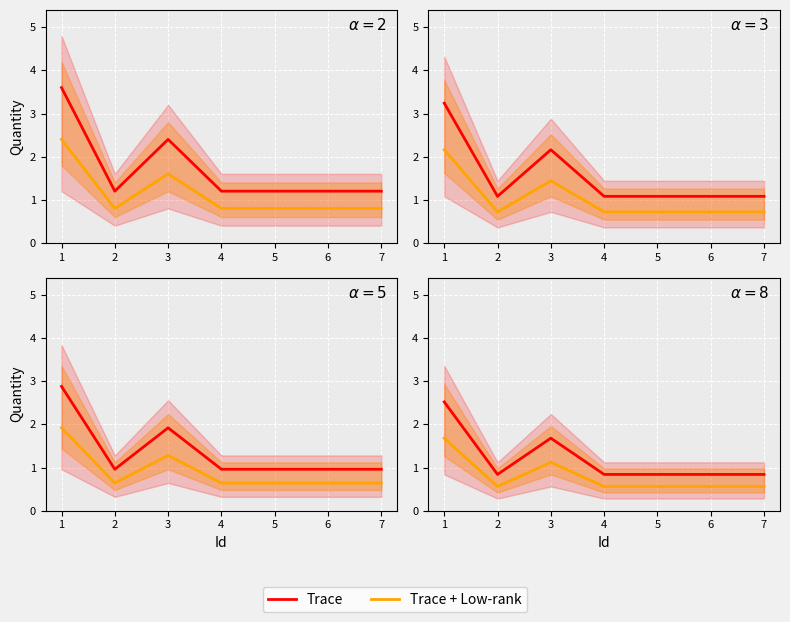

The Trace series shows 0.3 at 6. True or false?

False